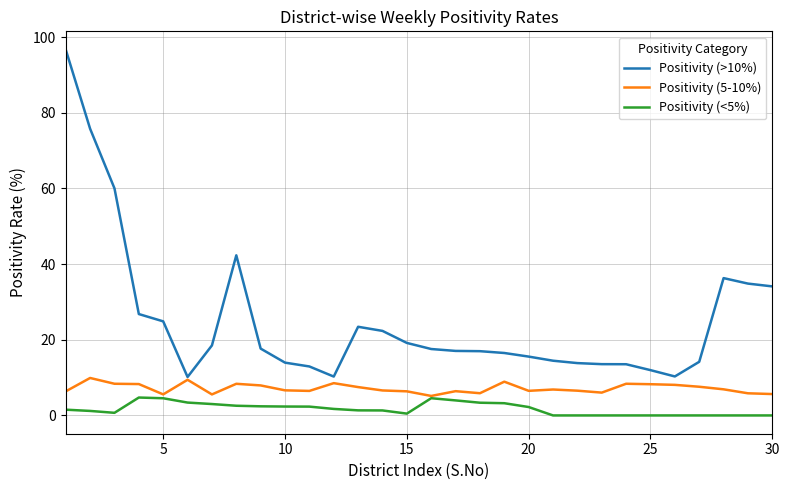

True or false: Positivity (<5%) and Positivity (>10%) intersect in this chart.

False